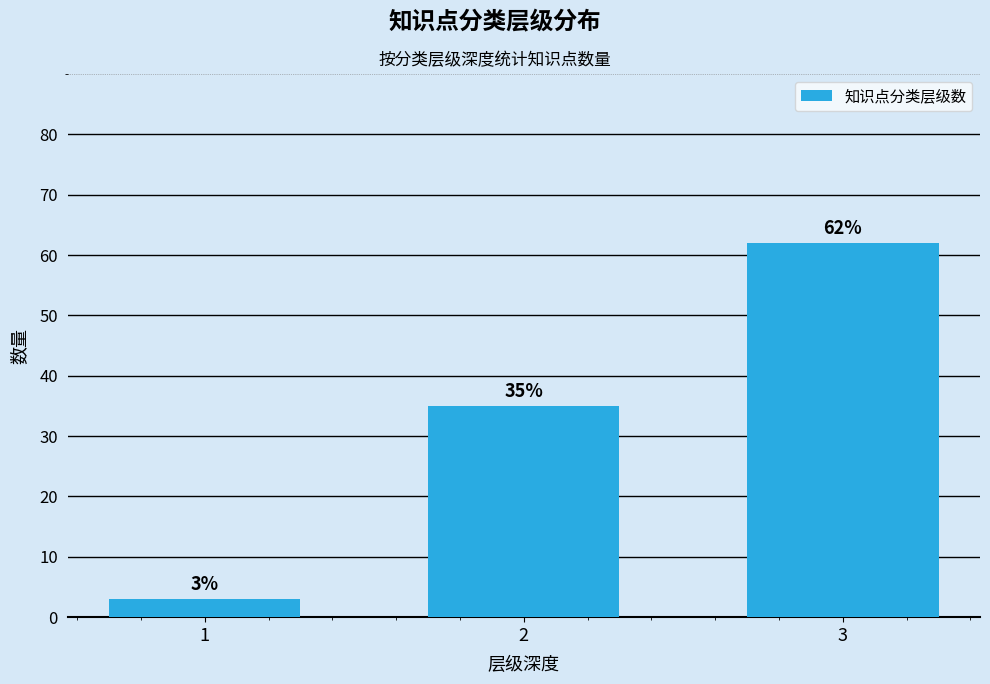

Reading right to left, extract all data points from this chart.

3=62	2=35	1=3